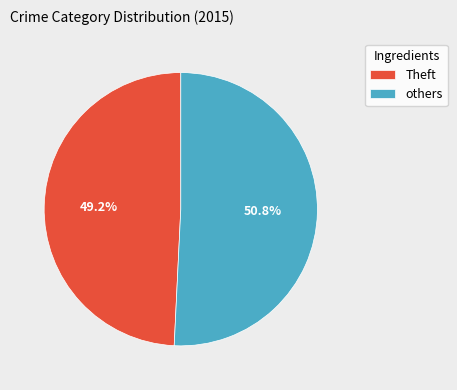

Combined, do others and Theft account for over 50%?

Yes